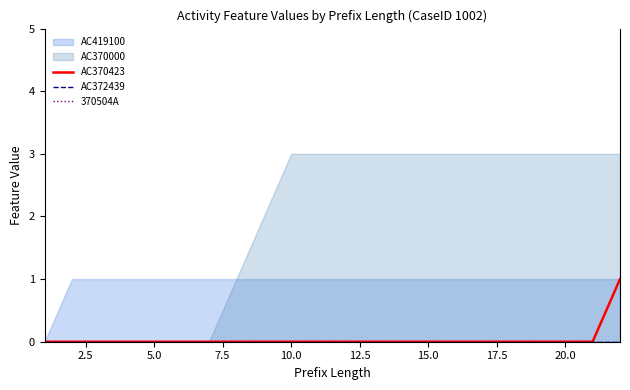

True or false: 370504A has more than 0 interior local peaks.

False